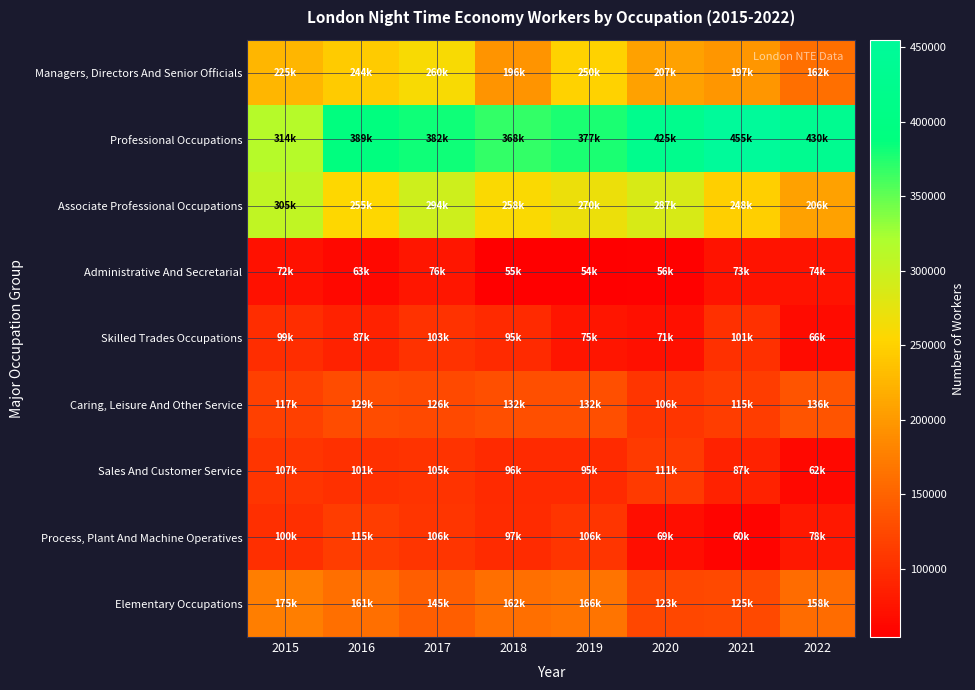

Which series has the largest total across all categories?

Professional Occupations